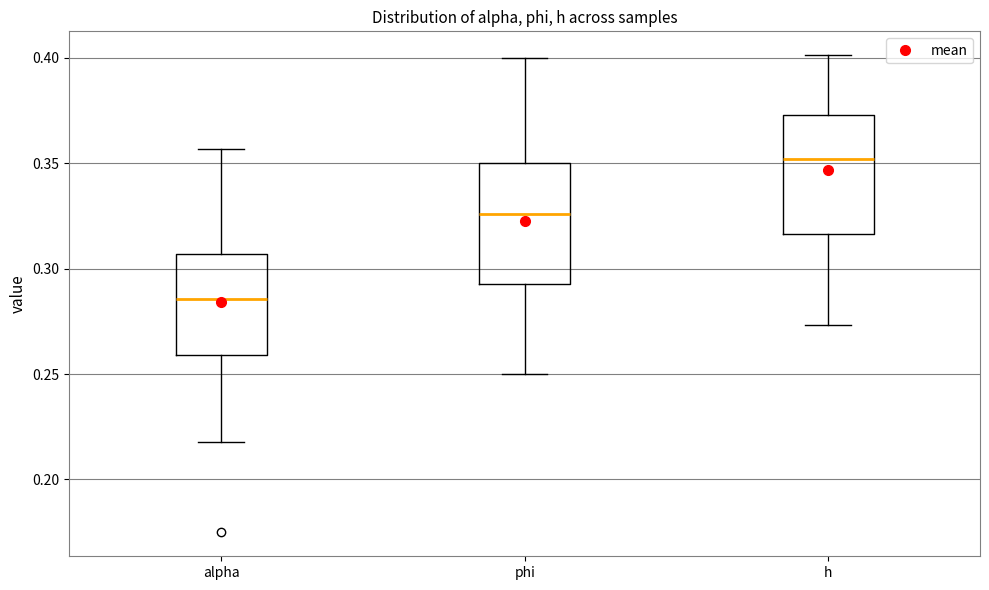

Where is the upper edge of the box for alpha on the y-axis? The values are not printed on the chart, so give them approximately, as read against the axis.

0.305